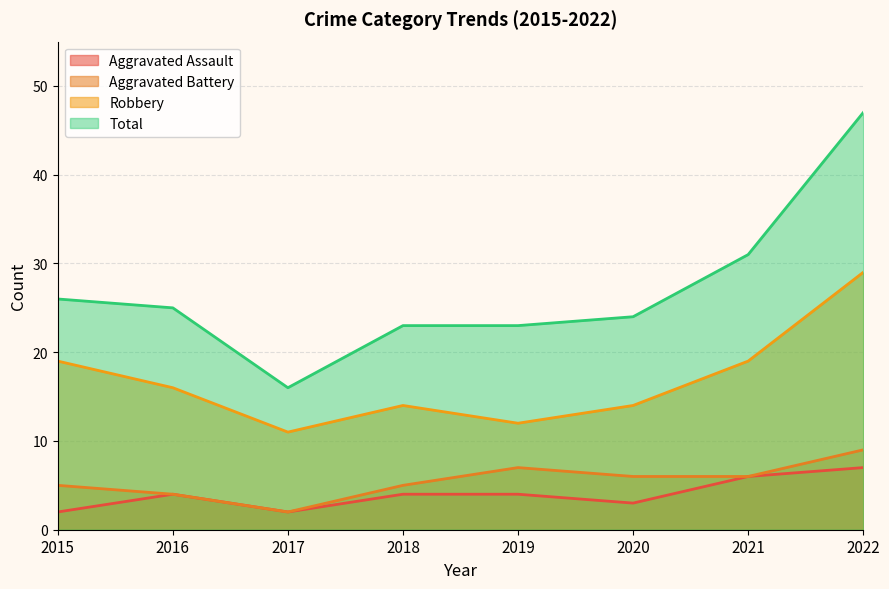

At how many categories does at least one series exceed 18?

7